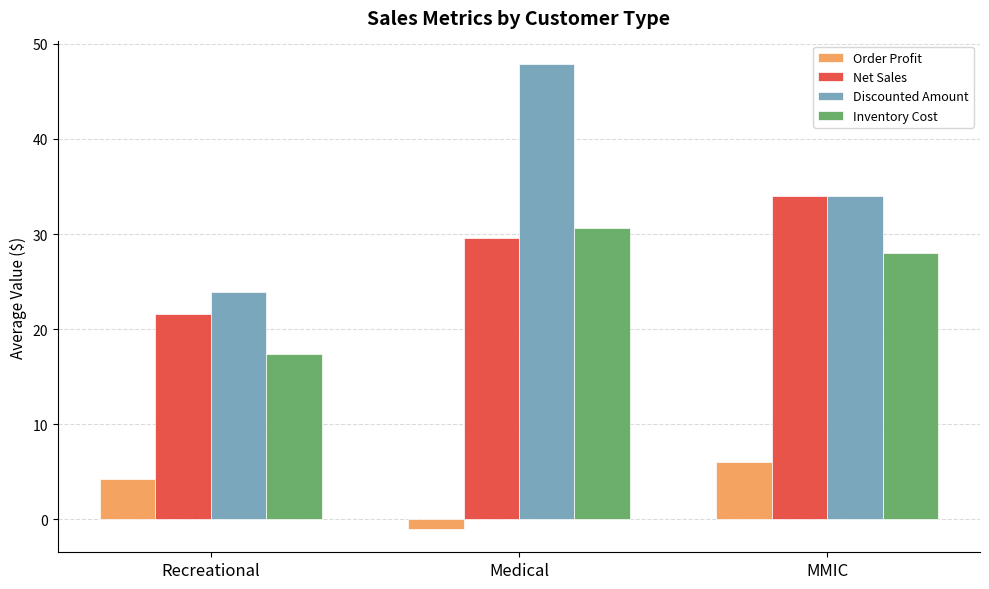

Which category has the lowest value in the Net Sales series?

Recreational